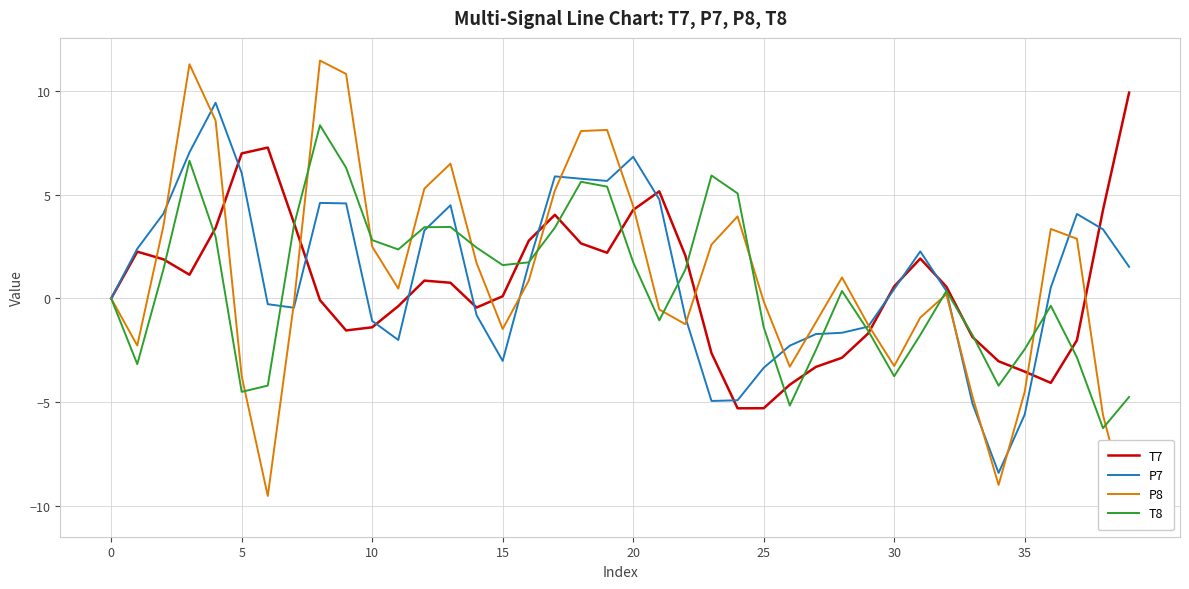

Which category has the lowest value in the P7 series?

34